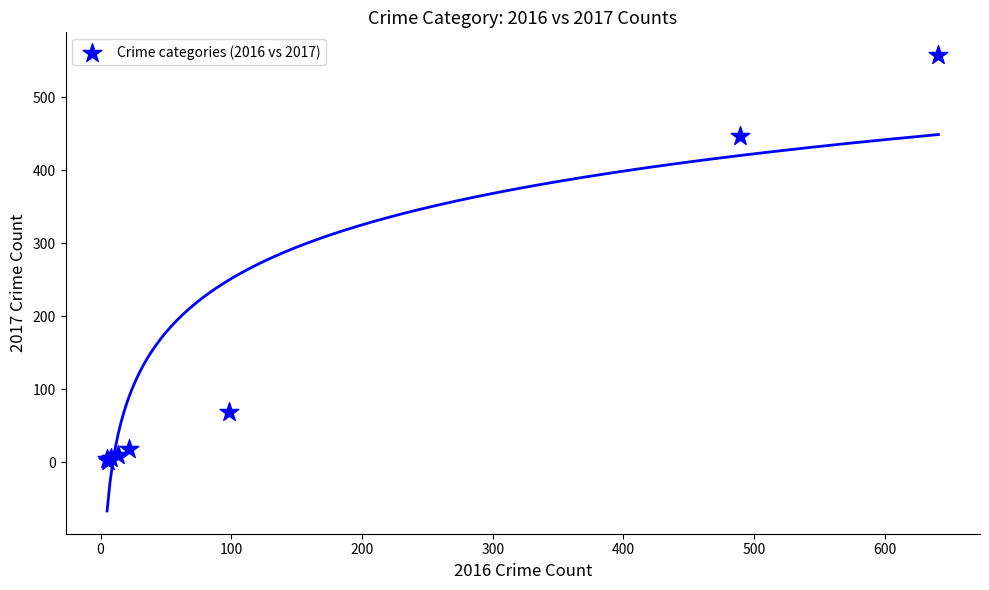

What Y value in the scatter plot is closest to 280?

447